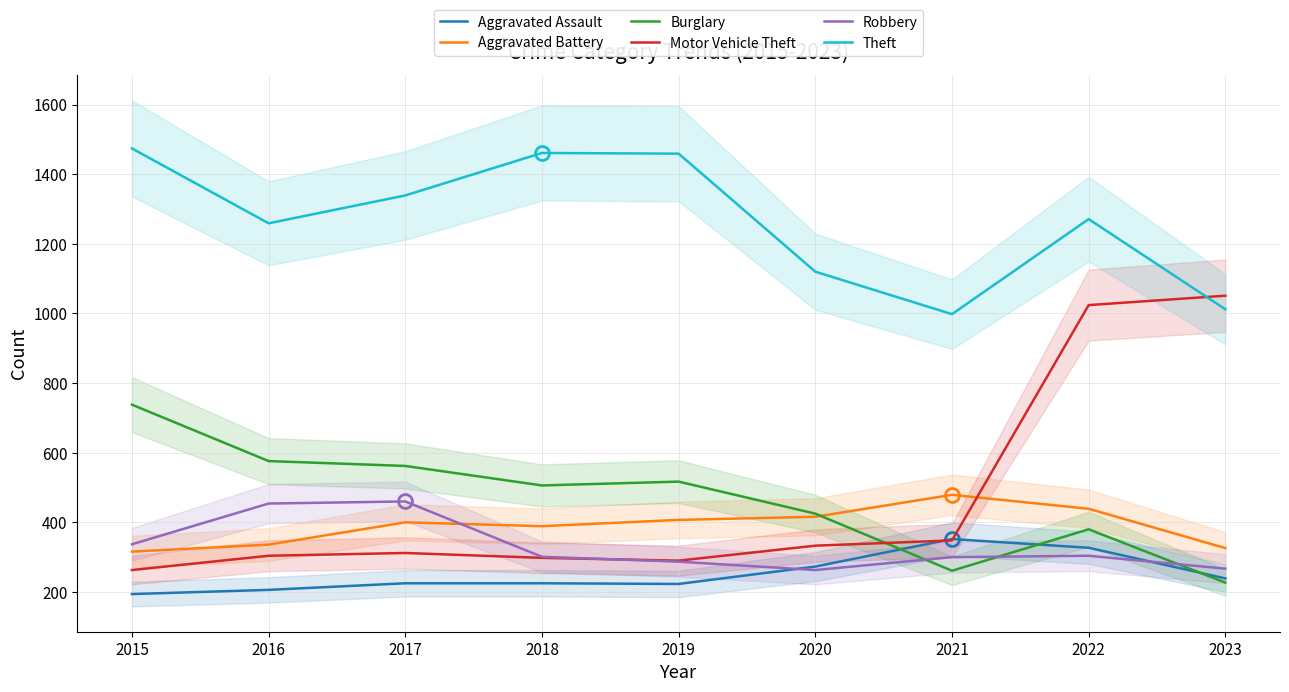

Reading left to right, extract all data points from this chart.

Aggravated Assault: 194	206	225	225	223	273	352	327	239
Aggravated Battery: 316	336	400	389	407	416	479	439	326
Burglary: 738	576	562	506	517	425	261	380	227
Motor Vehicle Theft: 263	304	312	298	290	333	348	1024	1051
Robbery: 337	454	460	301	287	263	300	304	267
Theft: 1474	1259	1339	1461	1459	1120	998	1271	1012